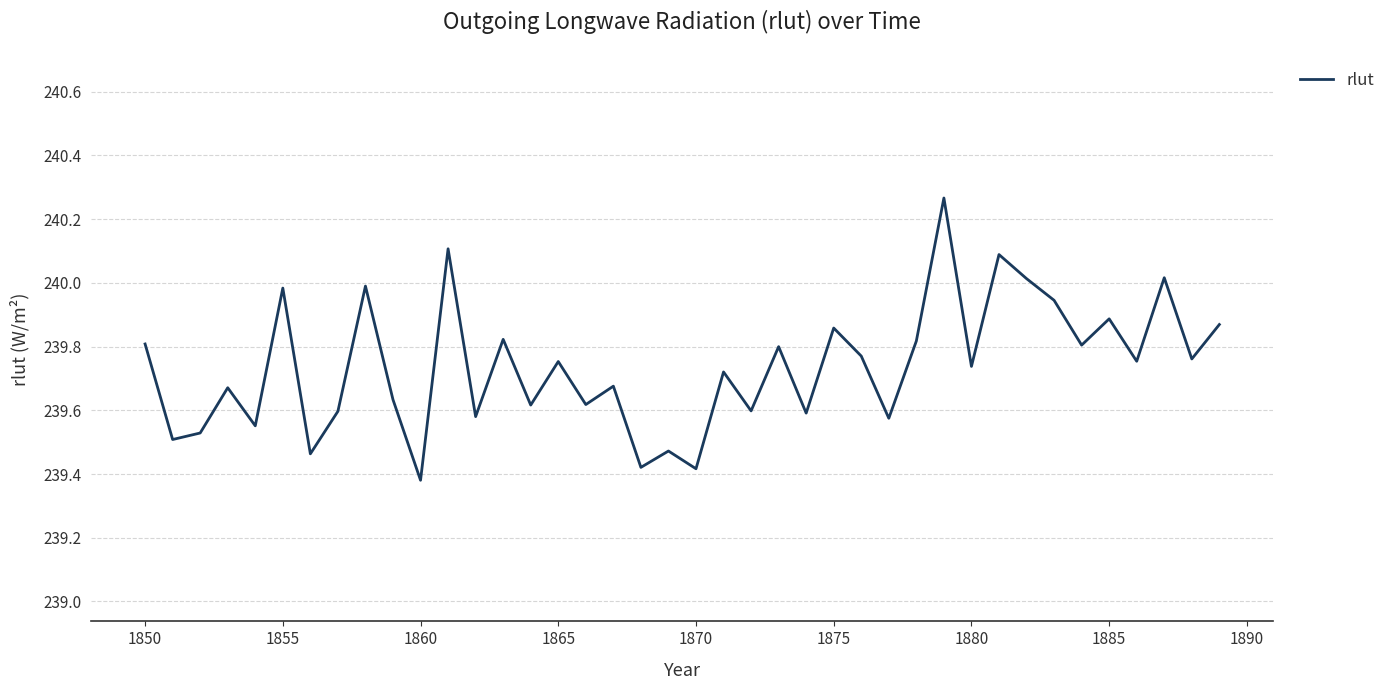

What is the difference between the maximum and minimum values?

0.9